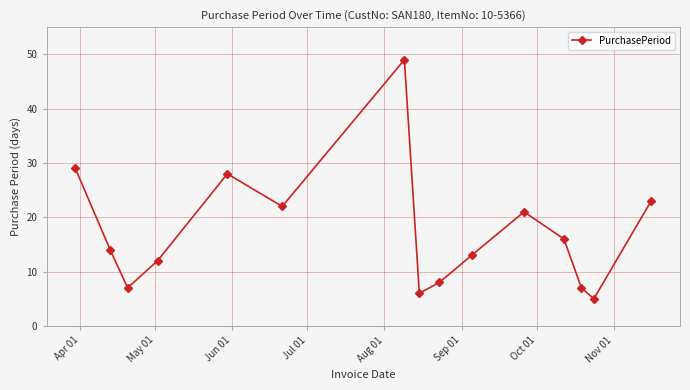

What is the maximum value shown in the chart?

49